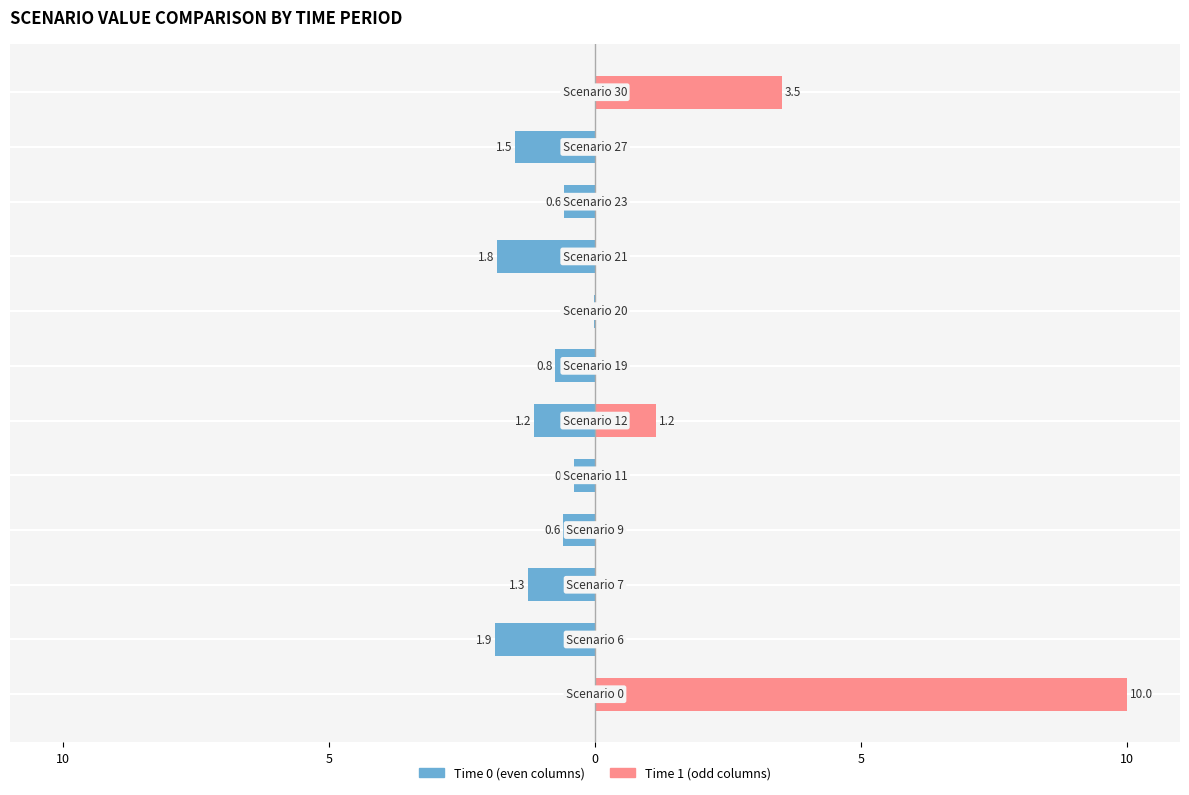

How many bars are there in total?

24